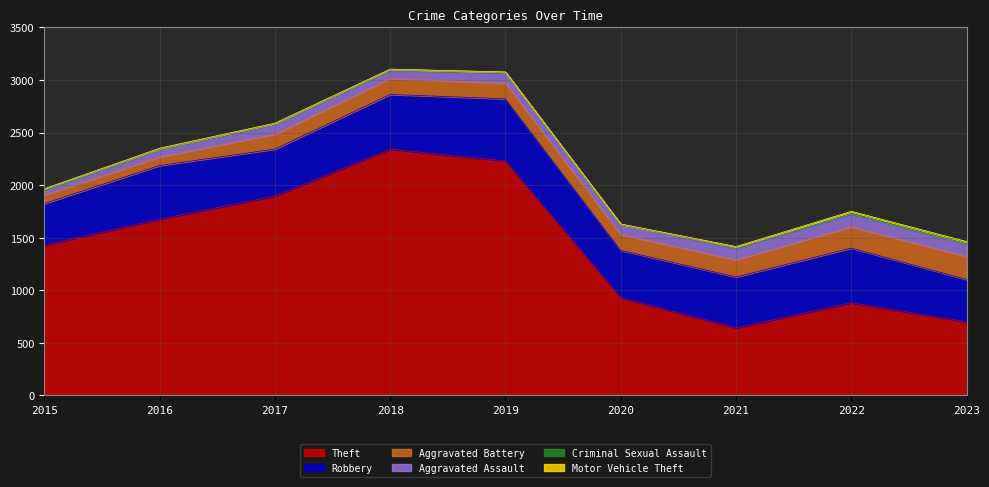

True or false: Criminal Sexual Assault and Theft cross at least once.

False